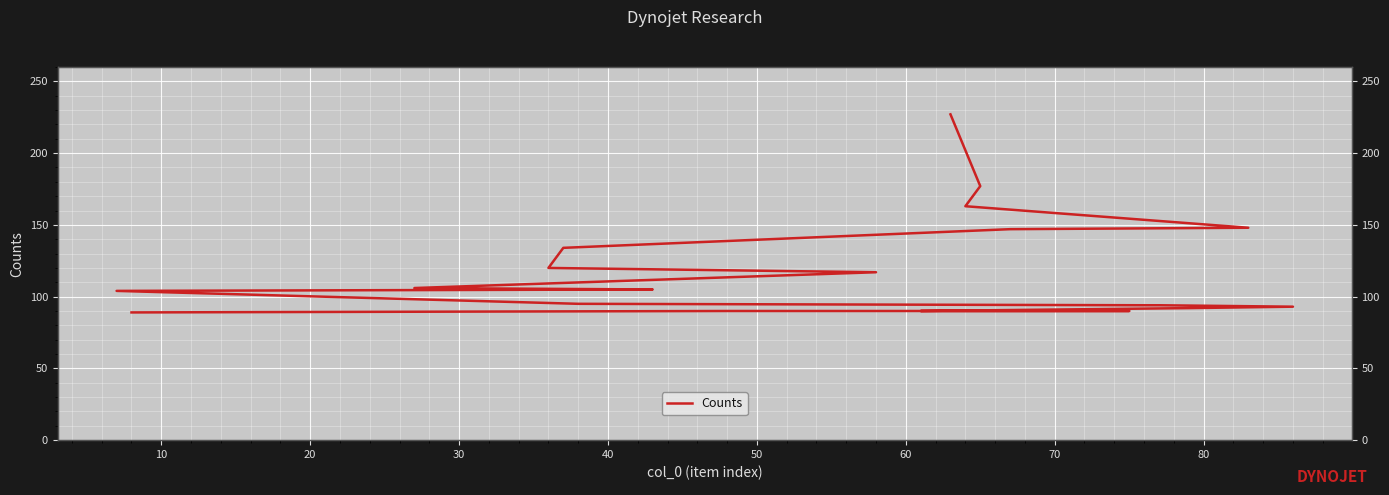

What is the difference between the maximum and minimum values?

138